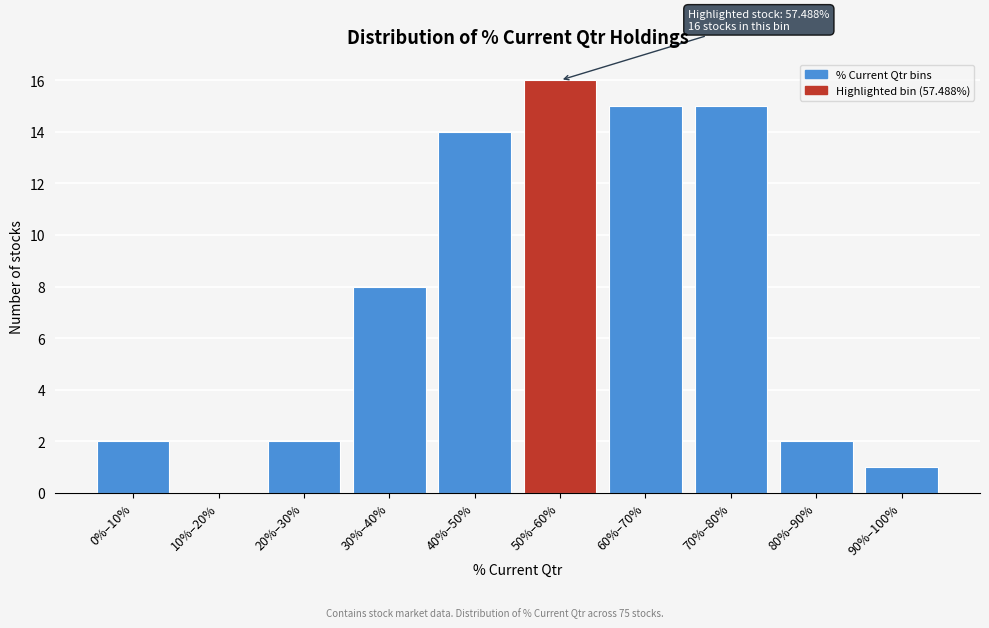

Reading left to right, extract all data points from this chart.

0%–10%=2	10%–20%=0	20%–30%=2	30%–40%=8	40%–50%=14	50%–60%=16	60%–70%=15	70%–80%=15	80%–90%=2	90%–100%=1